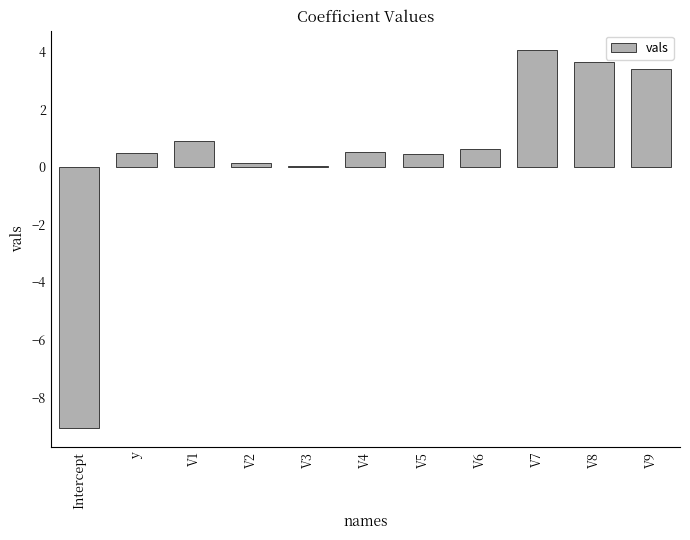

What is the approximate value at V7?

4.1